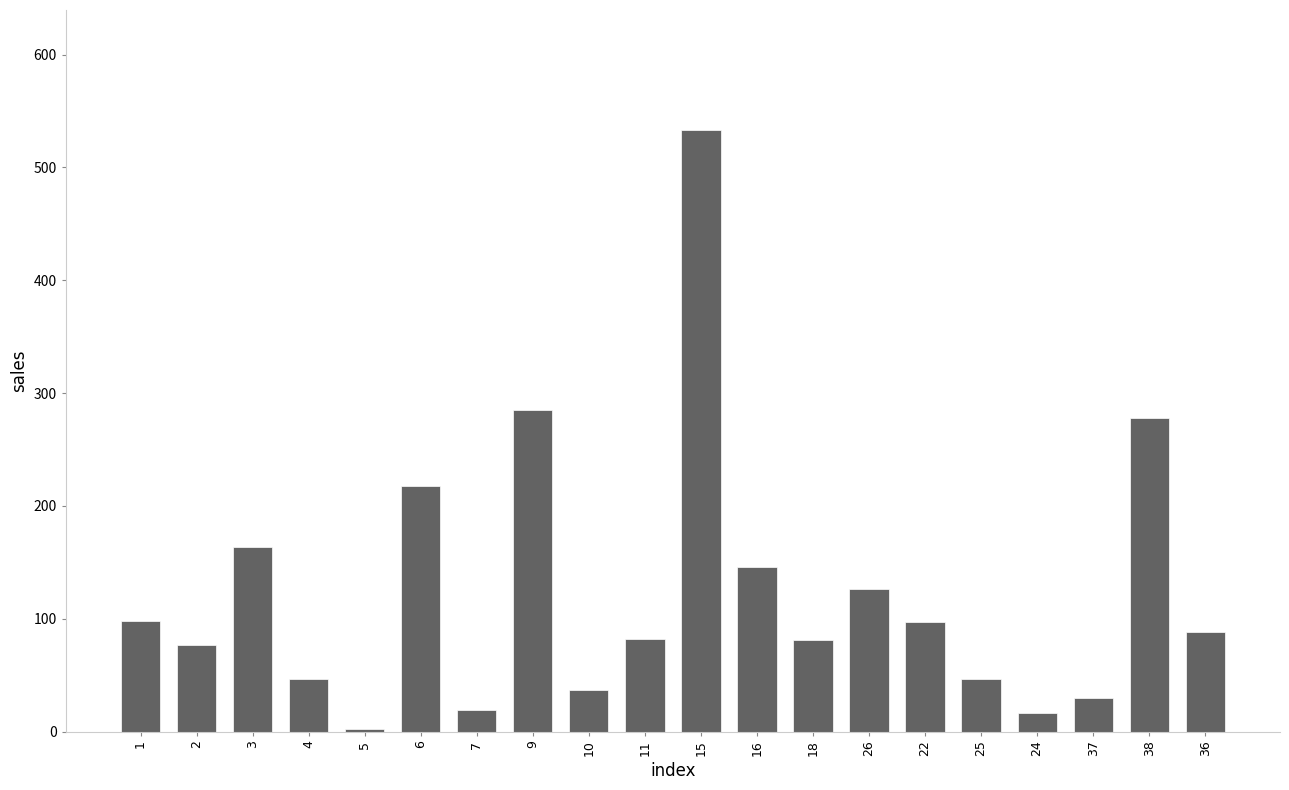

What is the label of the 12th bar from the left?

16